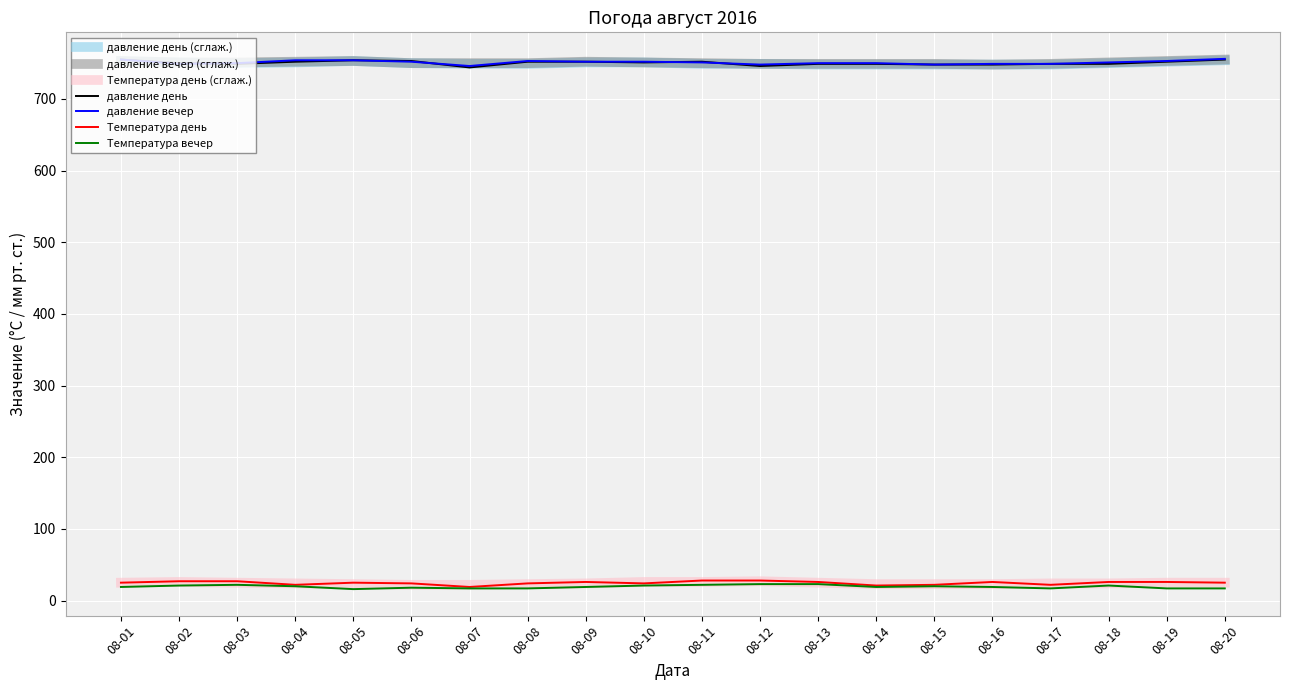

True or false: давление вечер has a value of 1057 at 08-17.

False